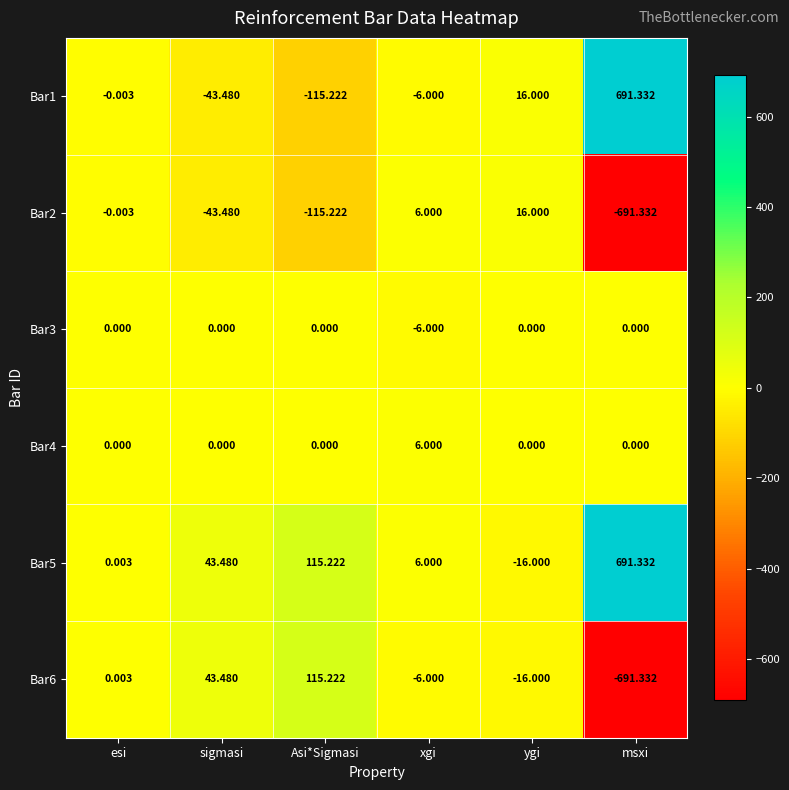

At which label does Bar2 reach its peak?

ygi